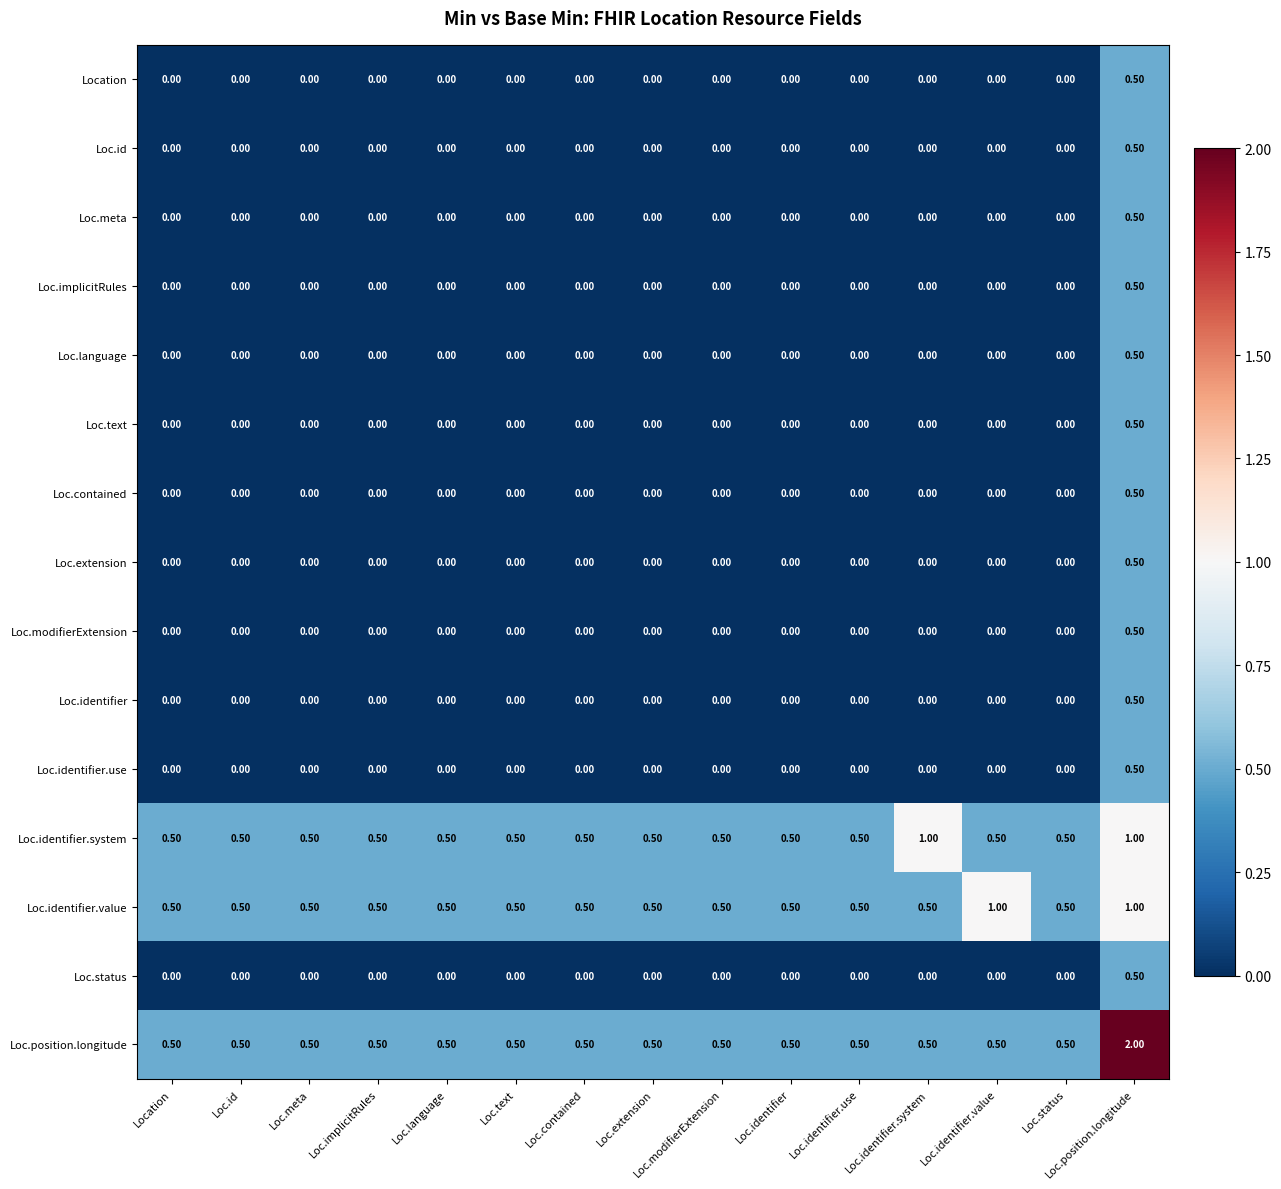

What is the difference between the maximum and minimum values in the Loc.identifier.system series?

0.5